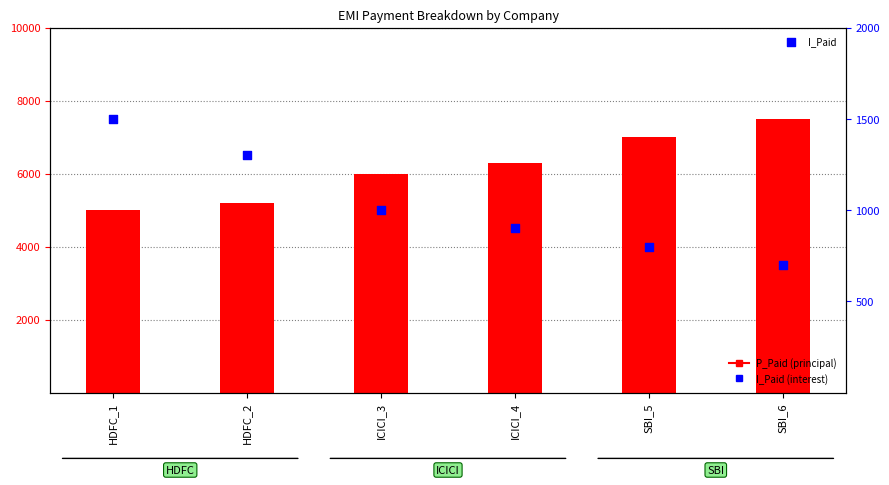

Which series has the largest Y range (max minus min)?

P_Paid